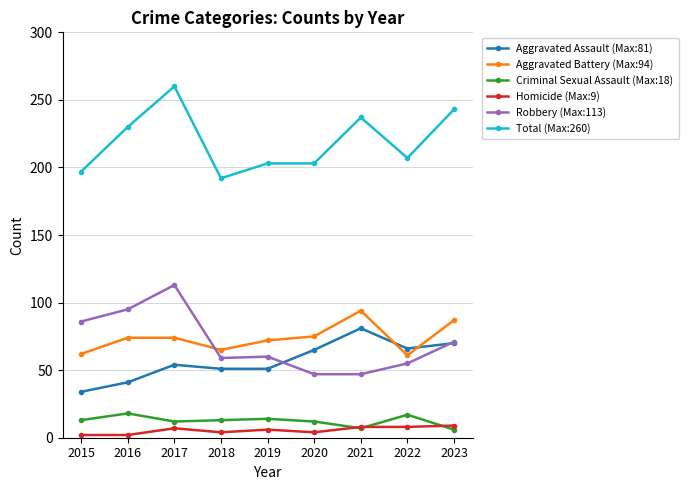

What is the lowest value of the Aggravated Assault (Max:81) series?

34